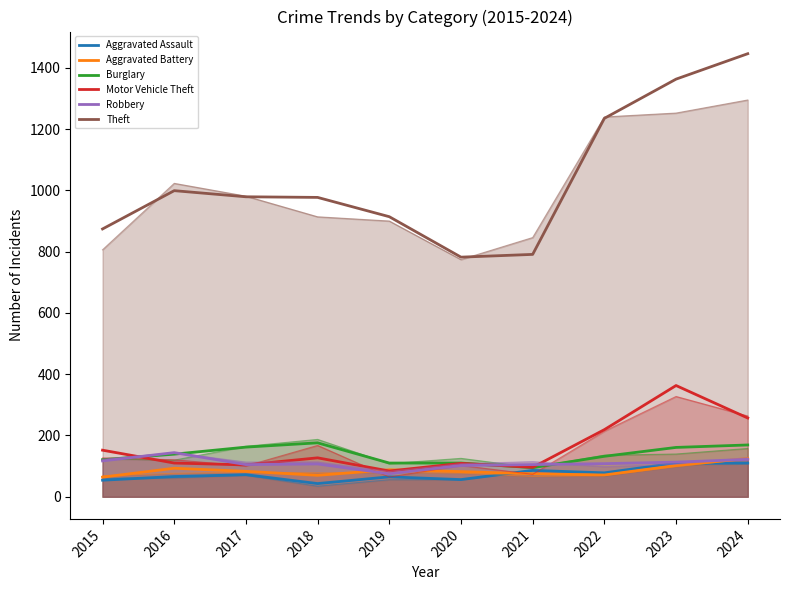

Is the value of Theft at 2020 greater than the value of Burglary at 2017?

Yes